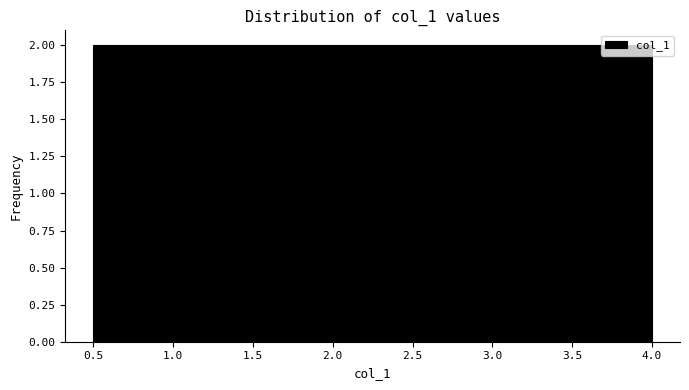

Reading left to right, transcribe this chart: for each bar, give the range it covers on the x-axis and its height. Neither the bar edges nor the heights are printed on the chart, so give them approximately, as read against the axes.

0.50 to 0.95: 2
0.95 to 1.40: 2
1.40 to 1.80: 2
1.80 to 2.25: 2
2.25 to 2.70: 2
2.70 to 3.15: 2
3.15 to 3.55: 2
3.55 to 4.00: 2